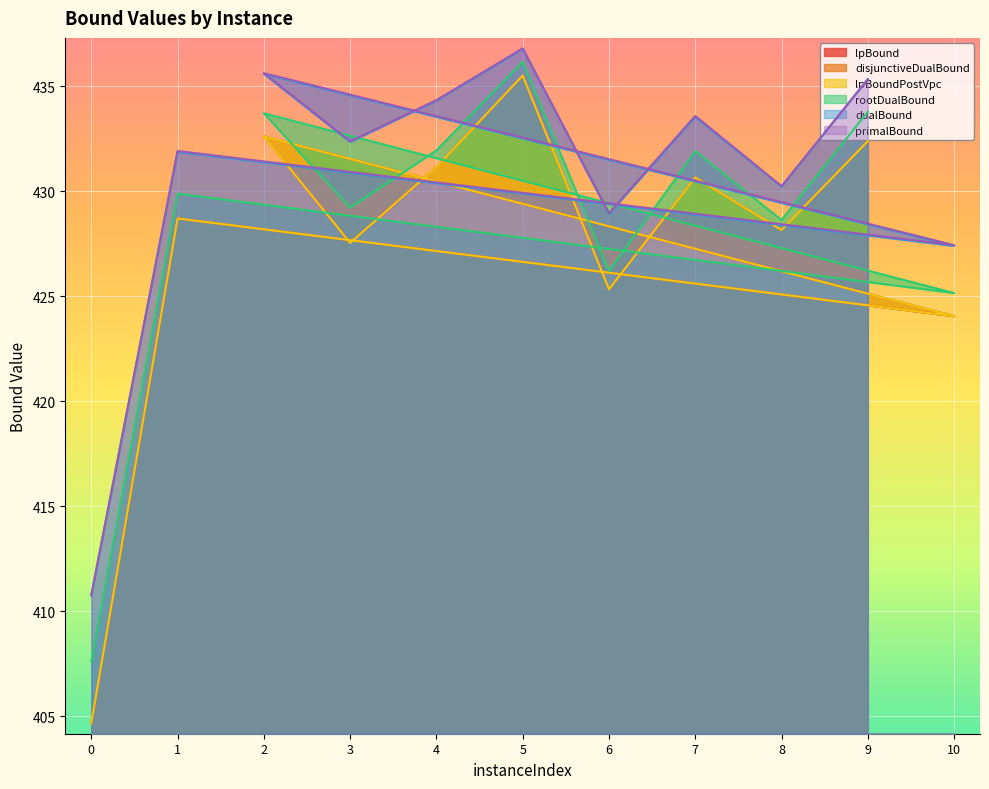

Rank the series at 9 from highest to lowest value.

primalBound, dualBound, rootDualBound, lpBound, disjunctiveDualBound, lpBoundPostVpc